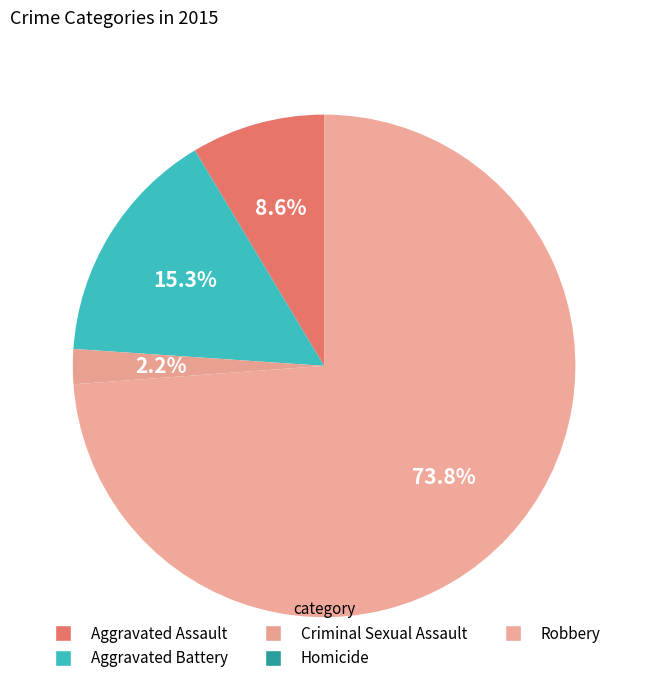

What percentage is NOT represented by Criminal Sexual Assault?

97.8%